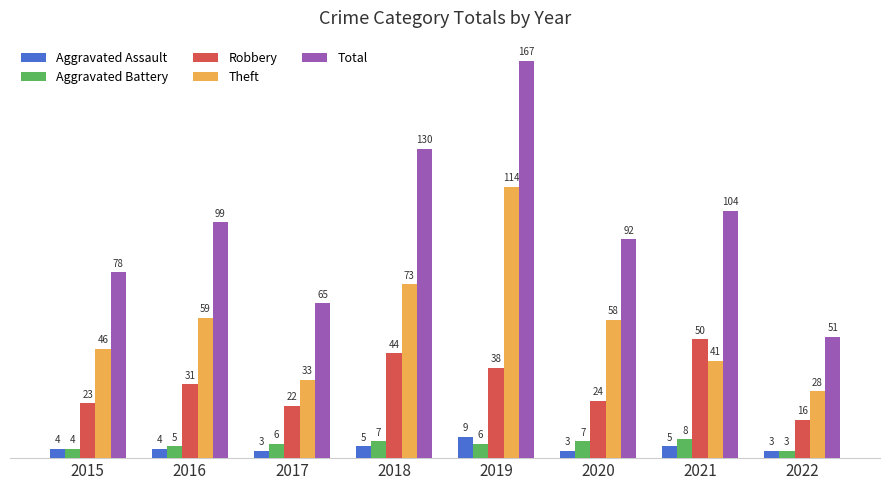

What is the approximate value of Theft at 2018, to the nearest 5?

75